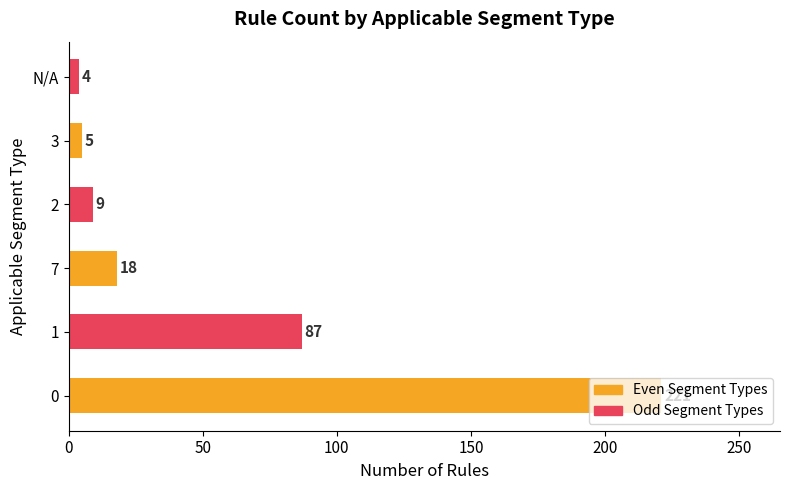

What is the difference between the second highest and second lowest values?

82